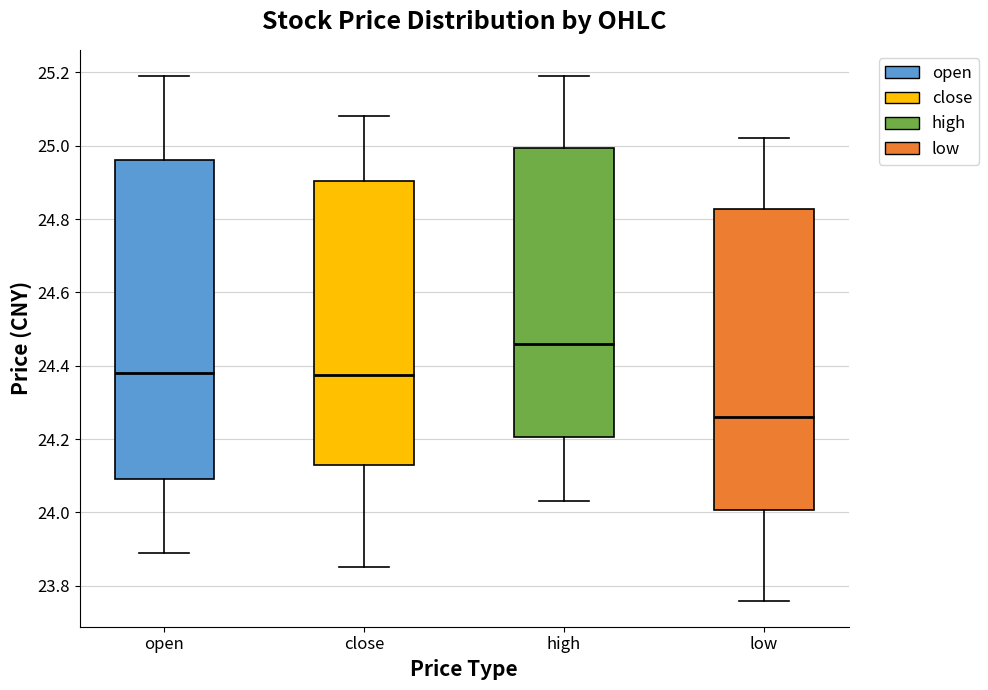

Reading left to right, transcribe this box plot: for each box, give where its median line is, the range the box spans, and where its two whiskers end, as read against the y-axis. The values are not printed on the chart, so give them approximately, as read against the axis.

open: median 24.38, box 24.10 to 24.96, whiskers 23.90 to 25.20
close: median 24.38, box 24.14 to 24.90, whiskers 23.86 to 25.08
high: median 24.46, box 24.20 to 25.00, whiskers 24.04 to 25.20
low: median 24.26, box 24.00 to 24.82, whiskers 23.76 to 25.02